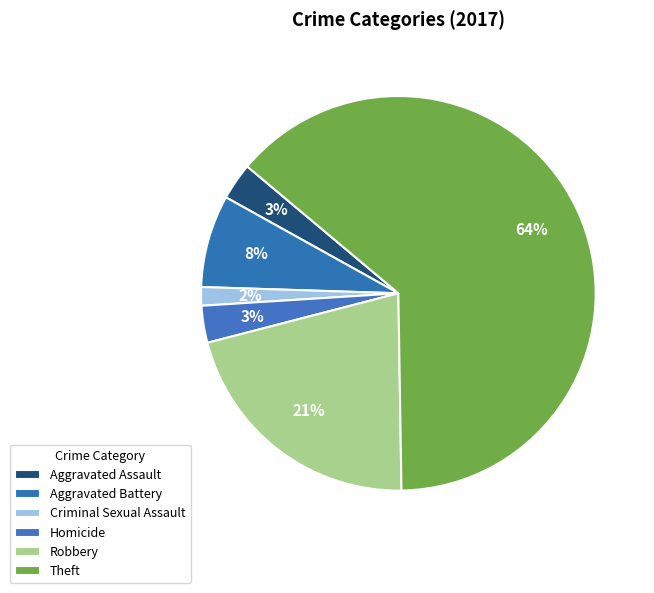

Count the number of slices in the pie.

6